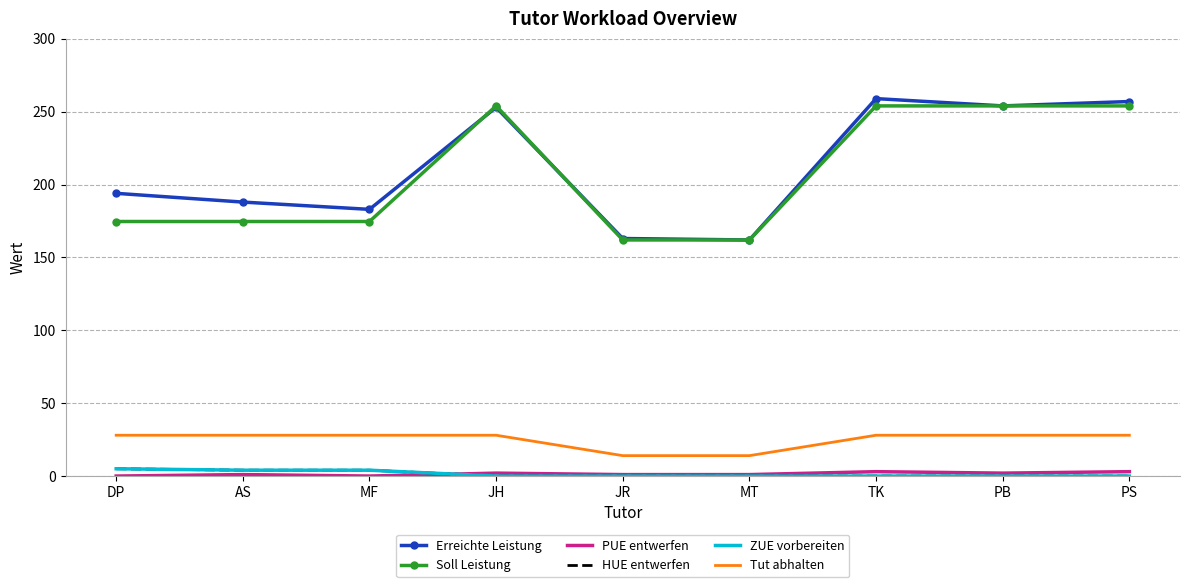

Is this an area chart (filled region under the line)?

No